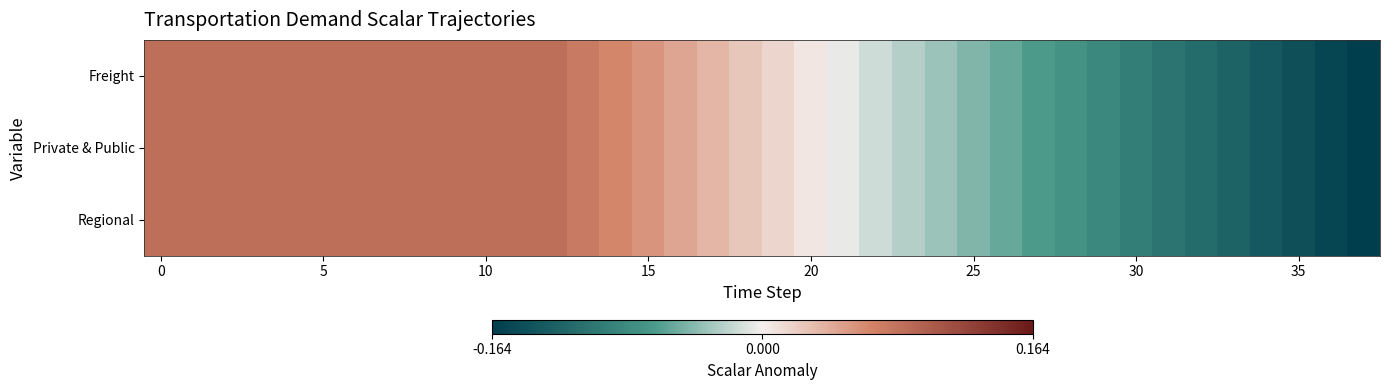

How many data points does each series have?

38